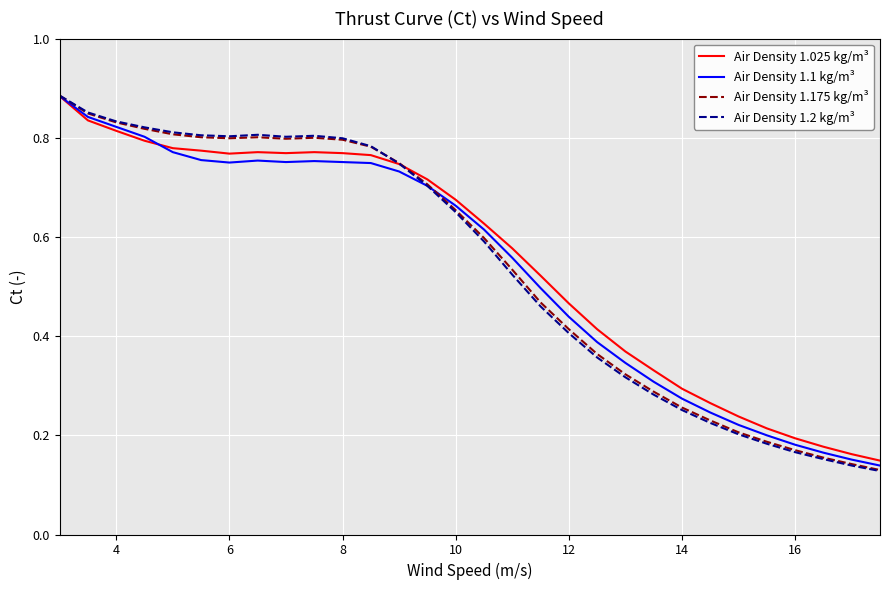

Which series has the widest spread of values?

Air Density 1.2 kg/m³